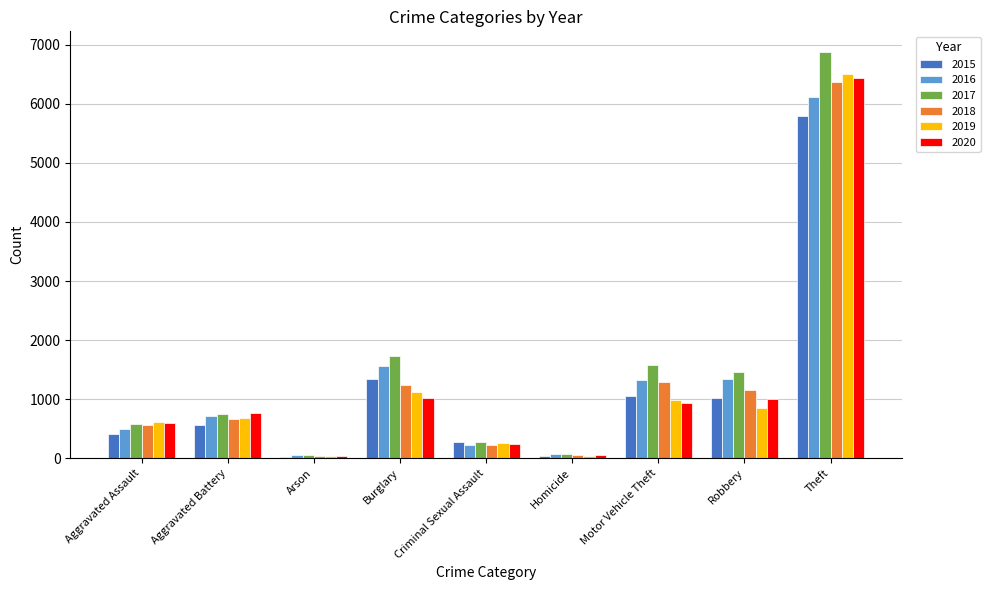

What is the smallest value displayed?

26